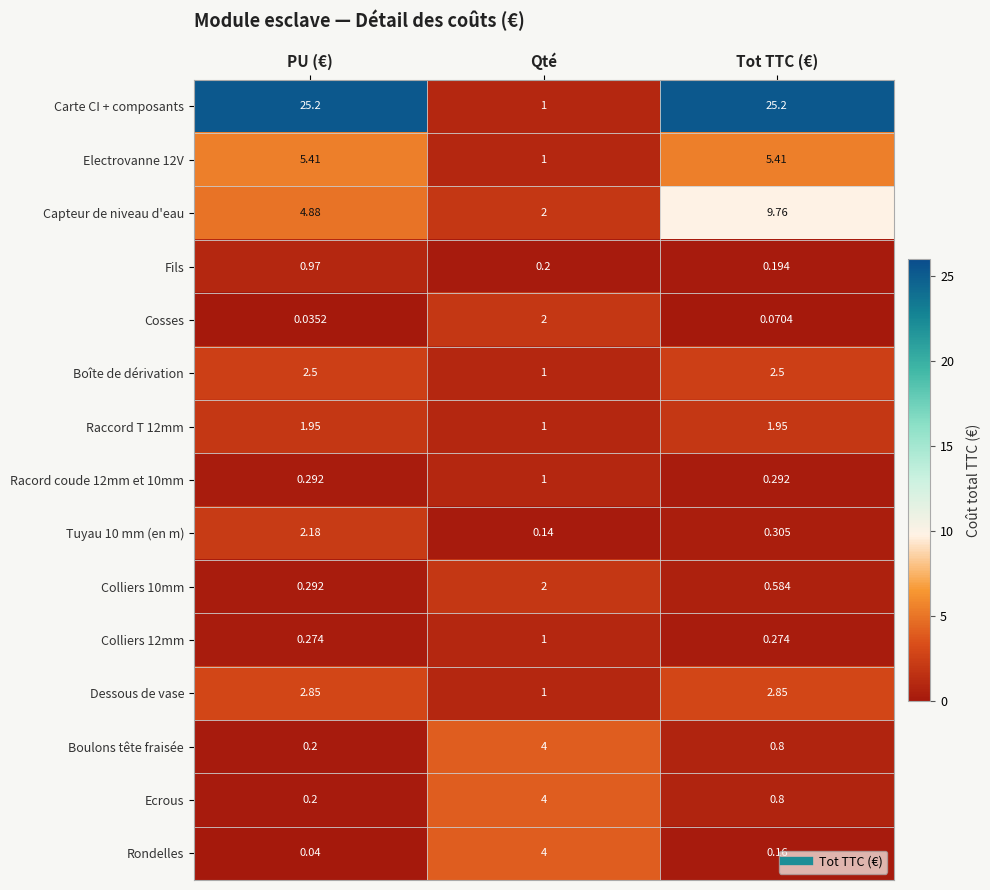

Which label corresponds to the smallest value in the chart?

PU (€)